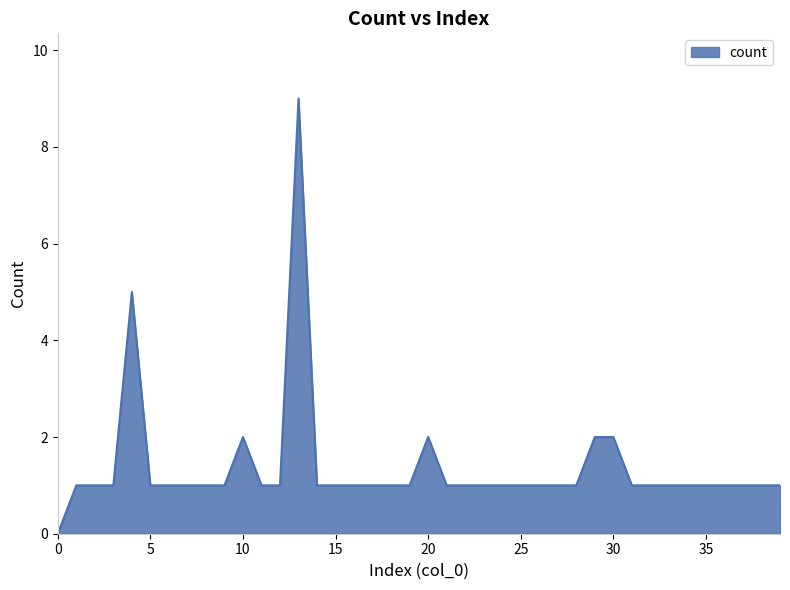

What is the average value?

1